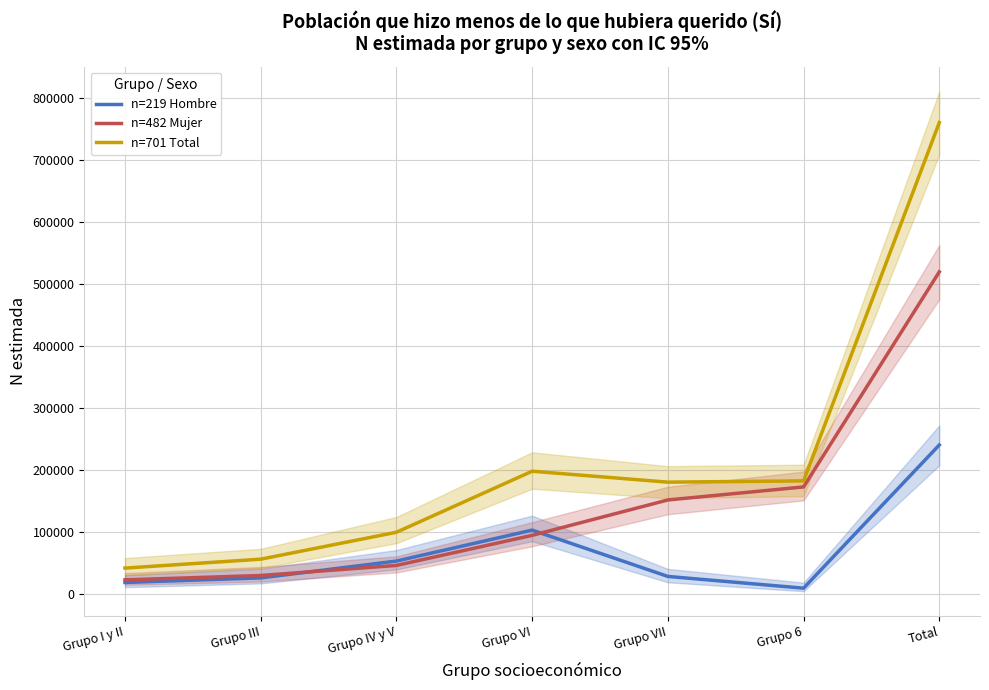

At Grupo VI, list the series in order from largest to smallest.

n=701 Total, n=219 Hombre, n=482 Mujer